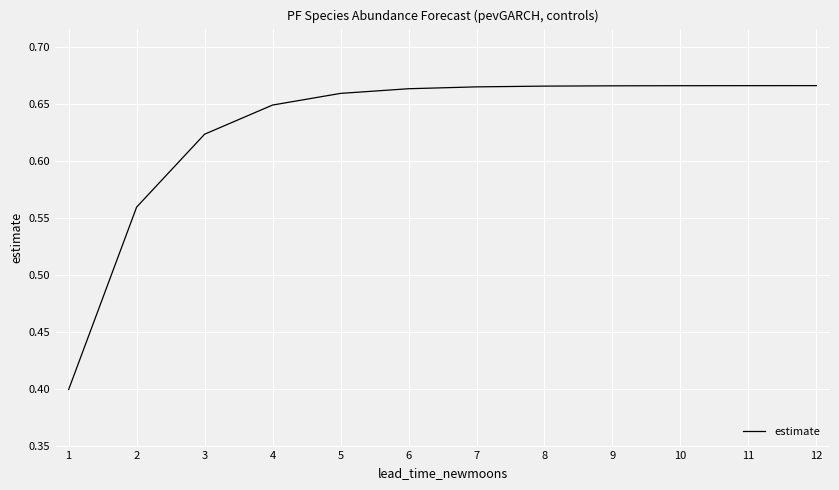

What value does the data have at 1?

0.4